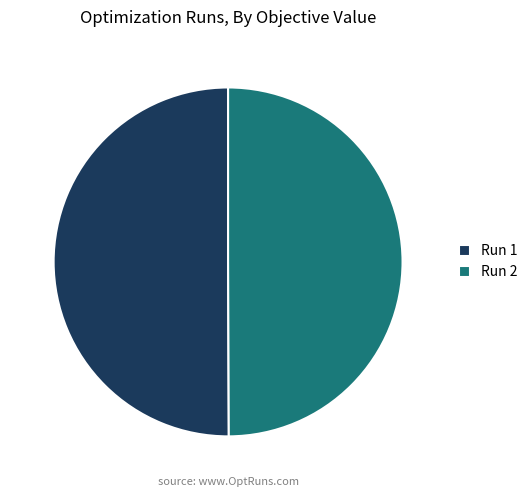

True or false: Run 2 accounts for 37% of the total.

False